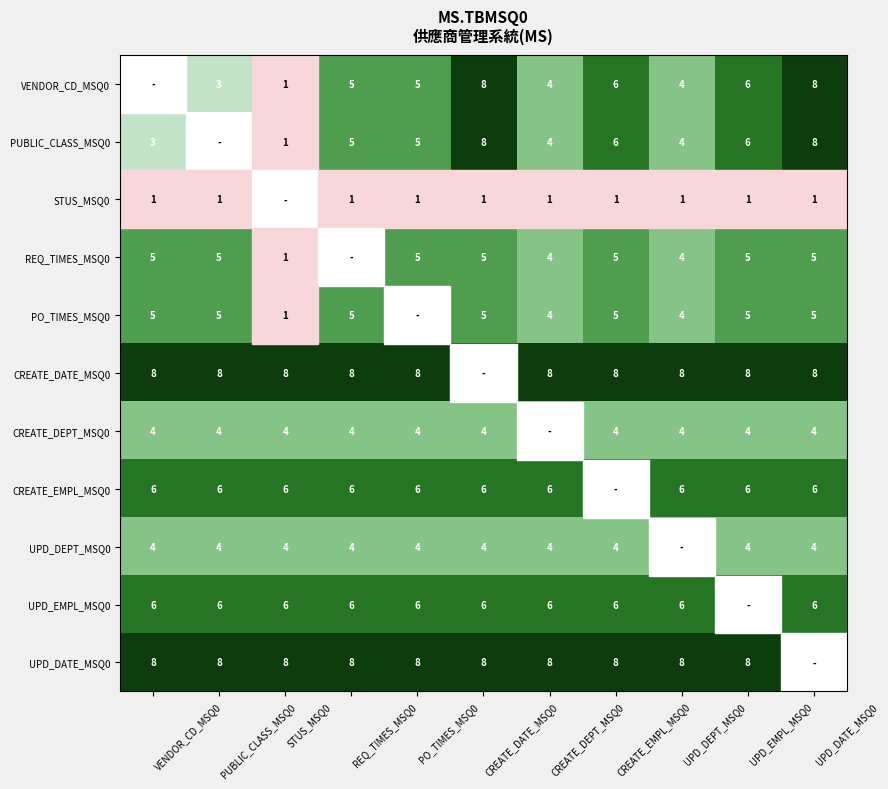

Is the value of PO_TIMES_MSQ0 at REQ_TIMES_MSQ0 greater than the value of CREATE_EMPL_MSQ0 at UPD_EMPL_MSQ0?

No